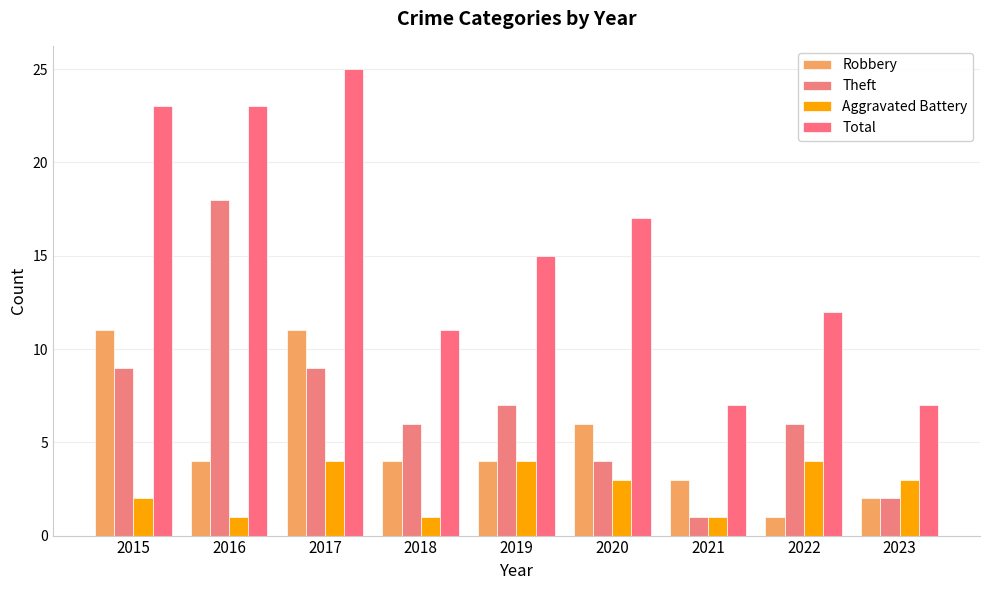

Which series has the largest range (max minus min)?

Total